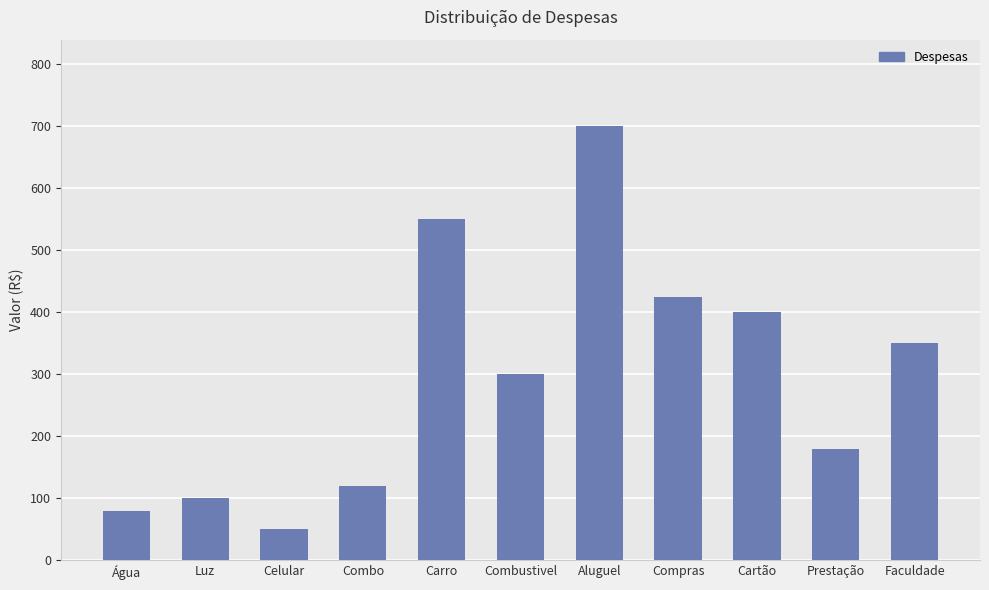

Between Cartão and Água, which is larger?

Cartão